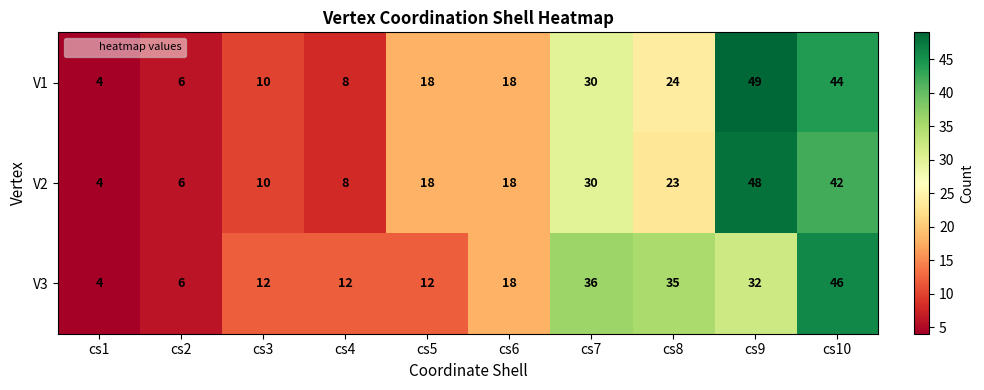

Which series has the widest spread of values?

V1